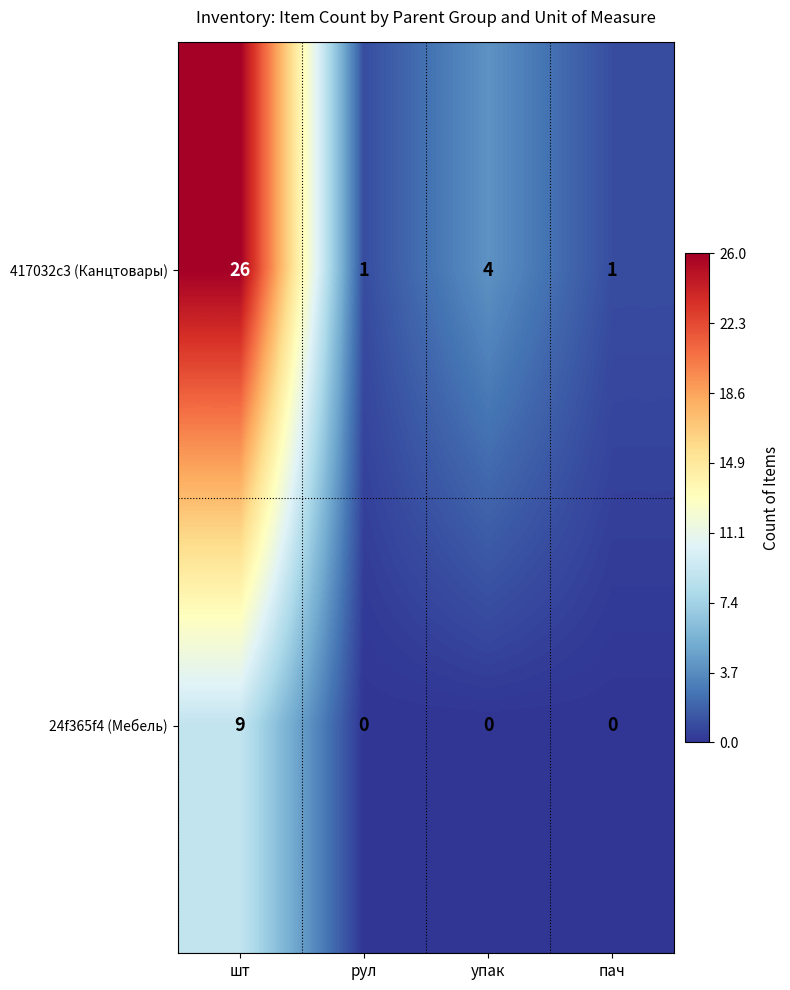

Is it true that 24f365f4 (Мебель) equals 4 at шт?

False